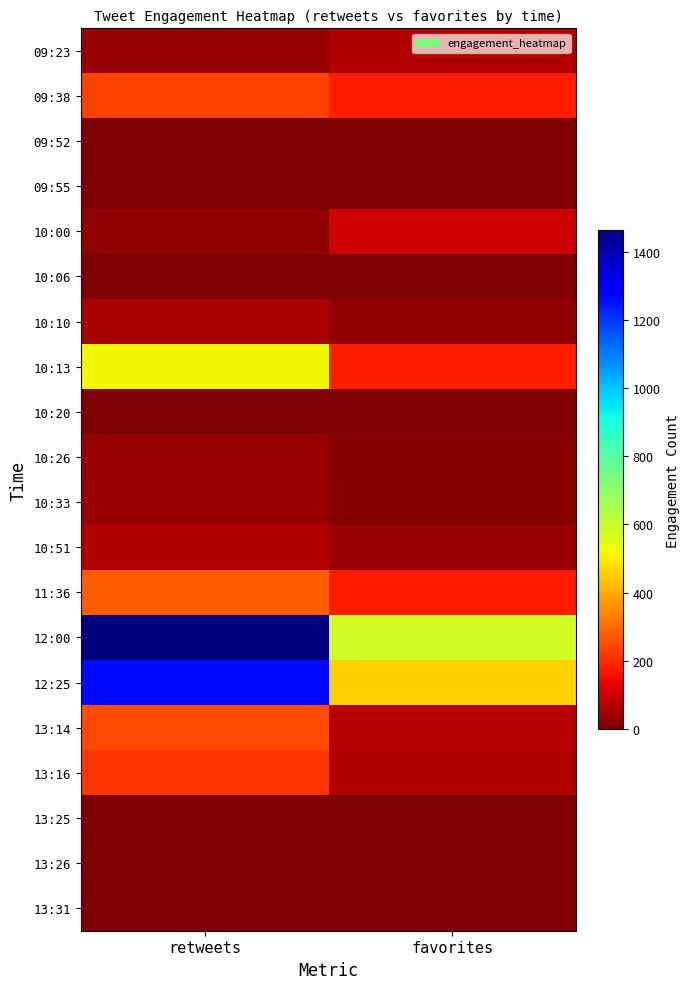

What is the difference between the highest and lowest values at retweets?

1464